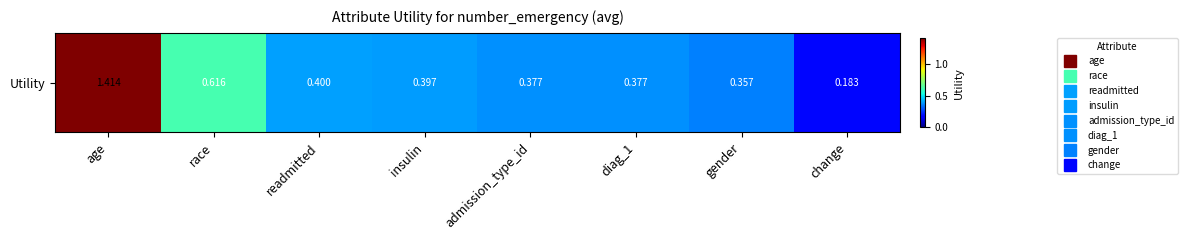

List the labels in order of value, smallest first.

change, gender, diag_1, admission_type_id, insulin, readmitted, race, age